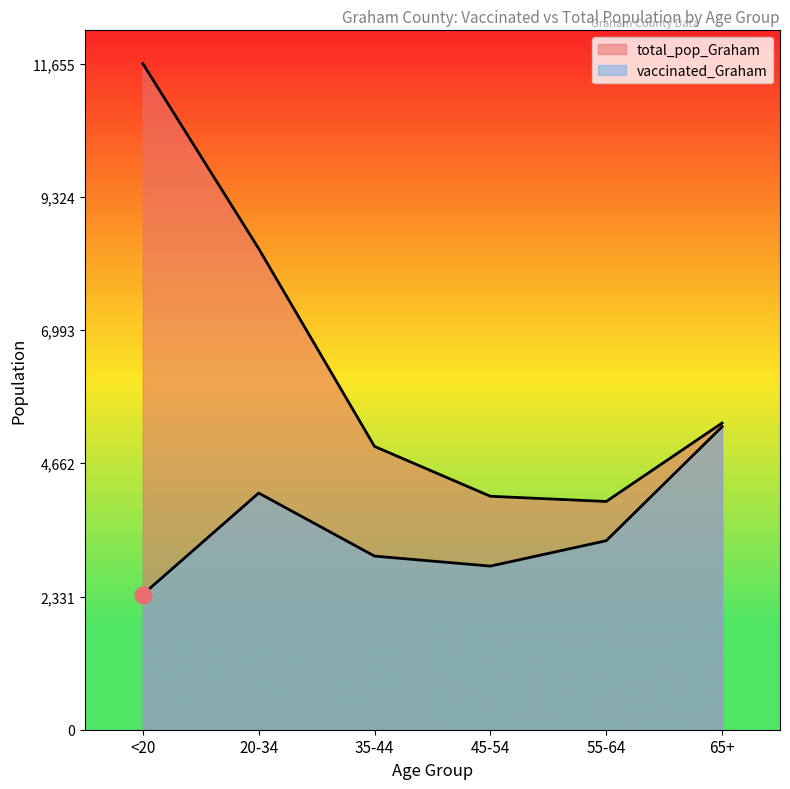

Reading left to right, transcribe all the data shown in this chart.

vaccinated_Graham: <20=2366	20-34=4141	35-44=3038	45-54=2863	55-64=3307	65+=5302
total_pop_Graham: <20=11655	20-34=8419	35-44=4957	45-54=4085	55-64=3994	65+=5366